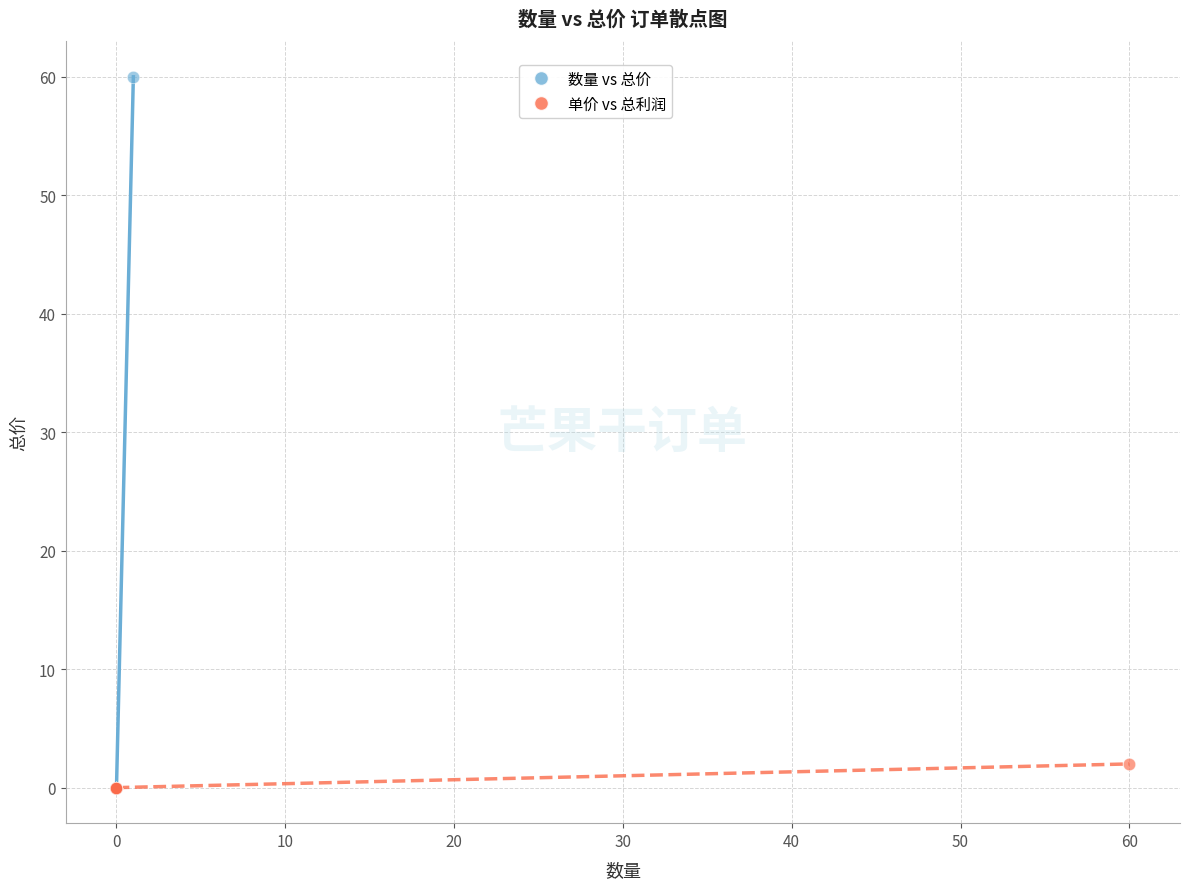

What are all the series names shown in the legend?

数量 vs 总价, 单价 vs 总利润